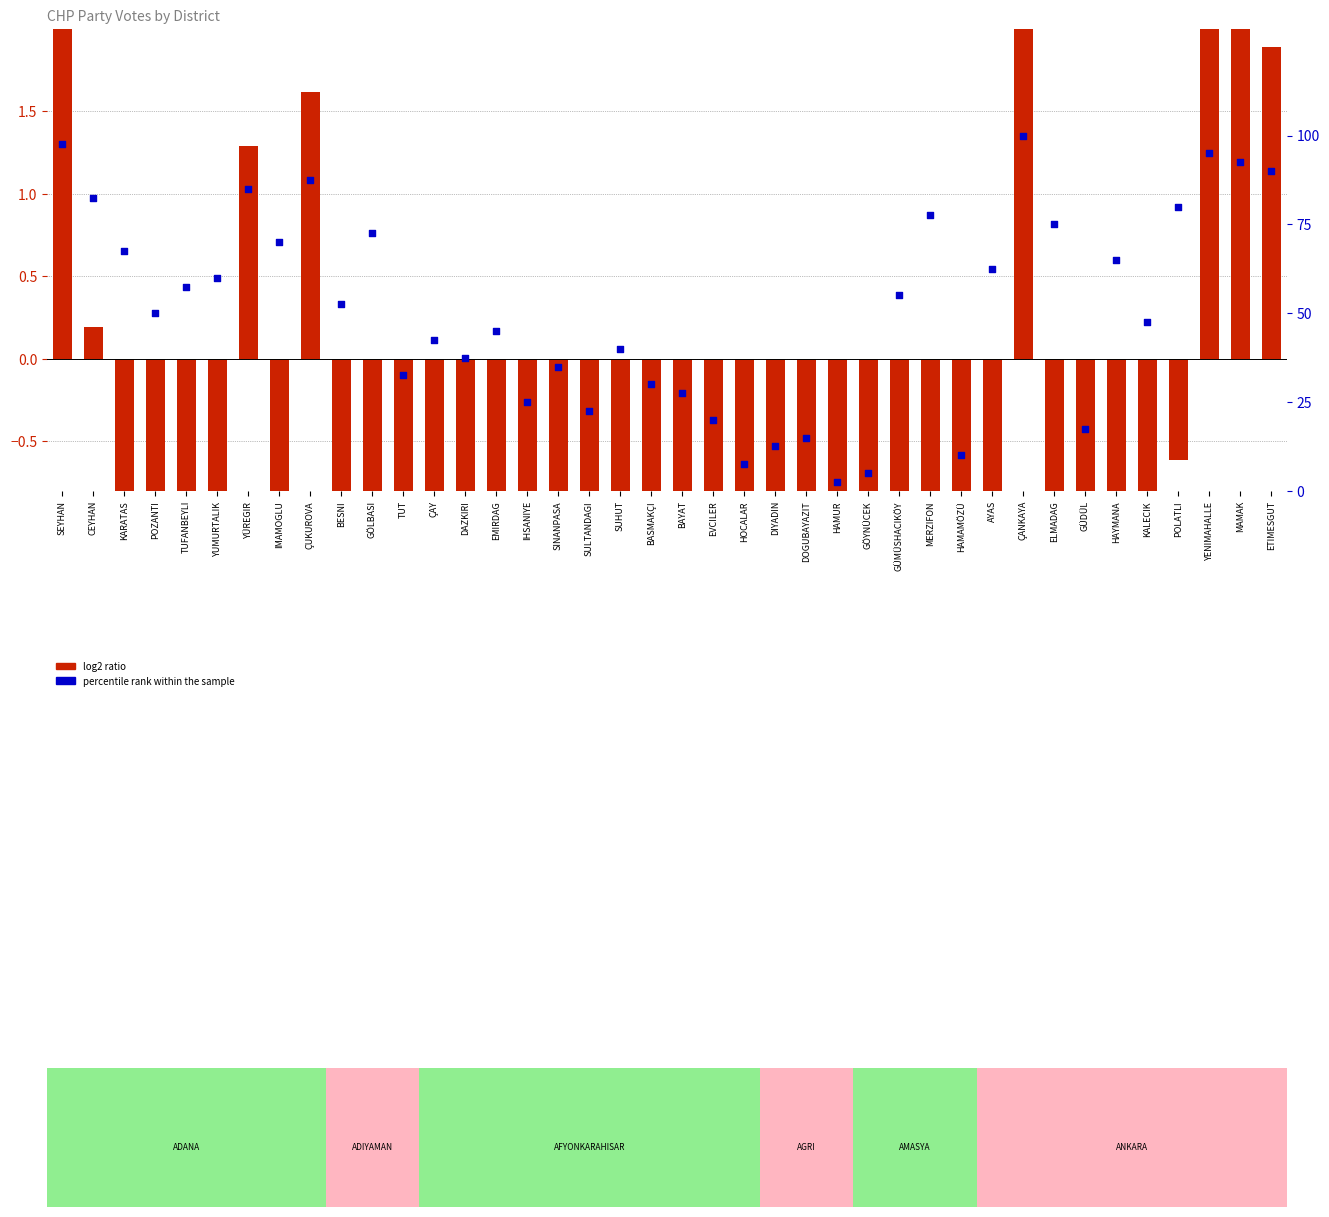

Which series contains the highest Y value?

percentile rank within the sample